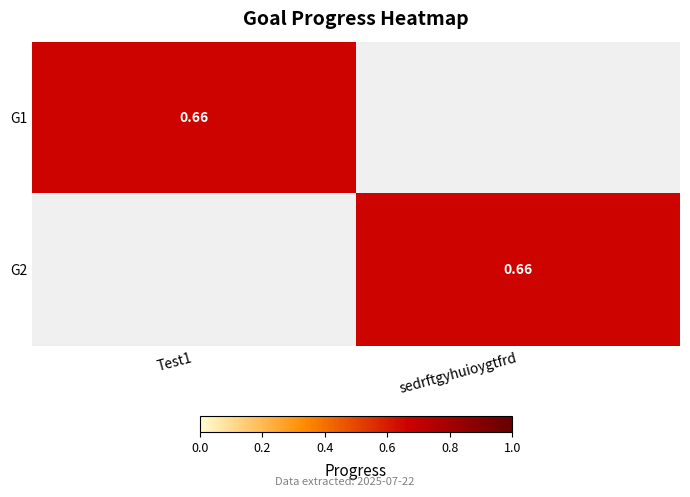

What is the difference between the maximum and minimum values in the G2 series?

0.7